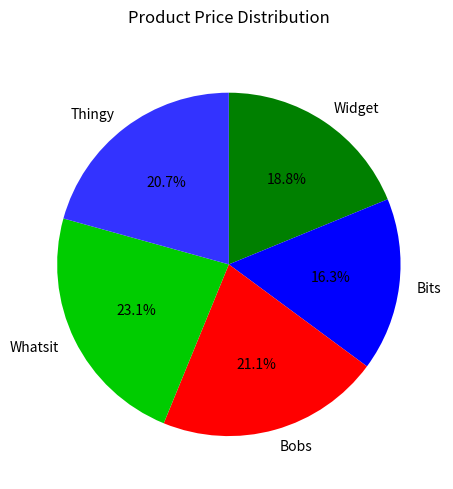

Which slice is the smallest?

Bits